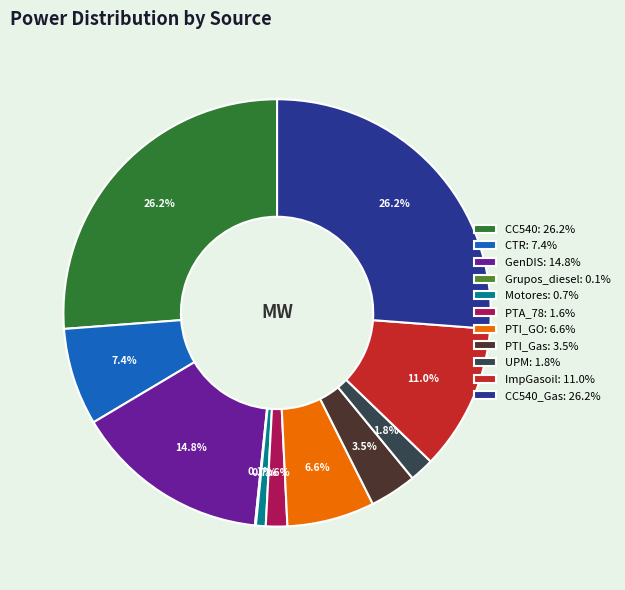

Which has a higher value, PTA_78: 1.6% or CC540: 26.2%?

CC540: 26.2%